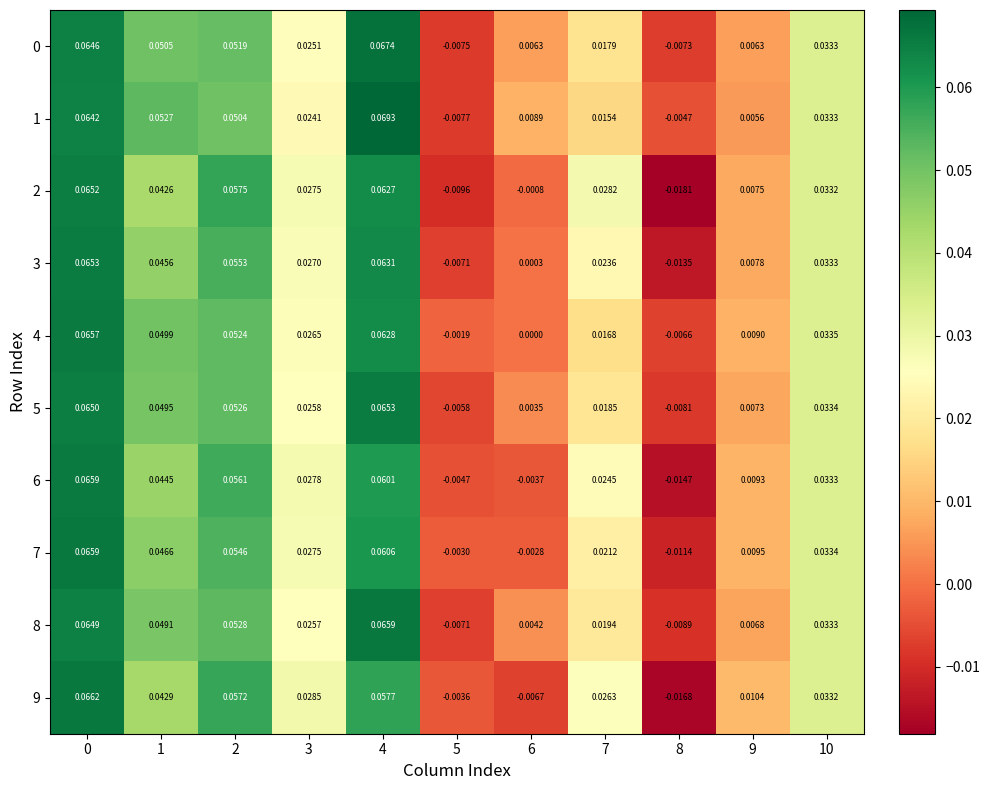

Is the value of 3 at 3 greater than the value of 9 at 7?

Yes